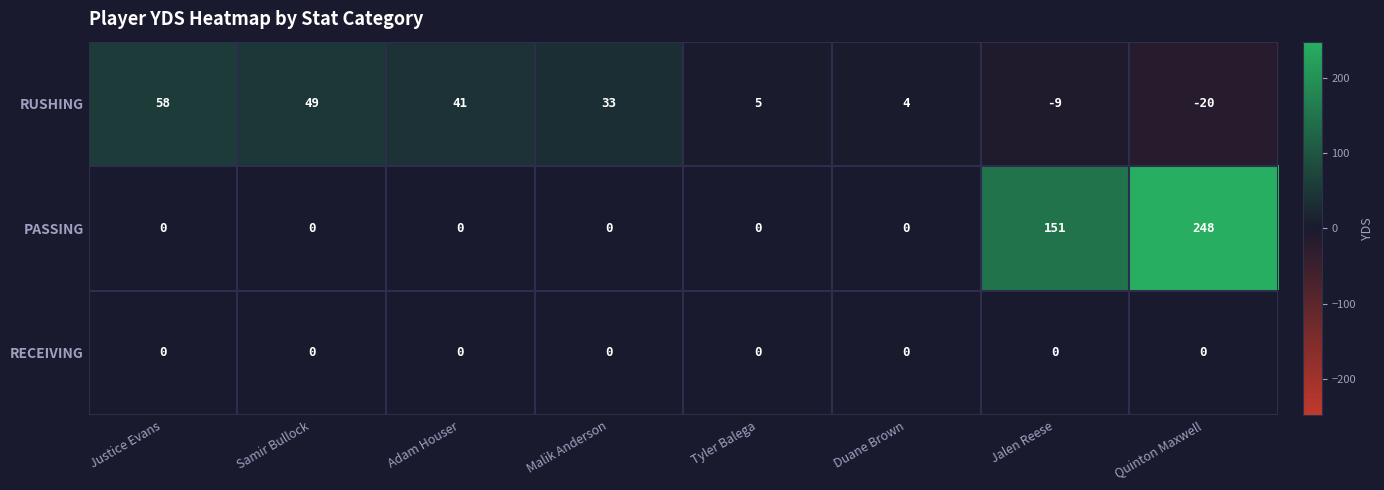

How many categories are shown in the chart?

8